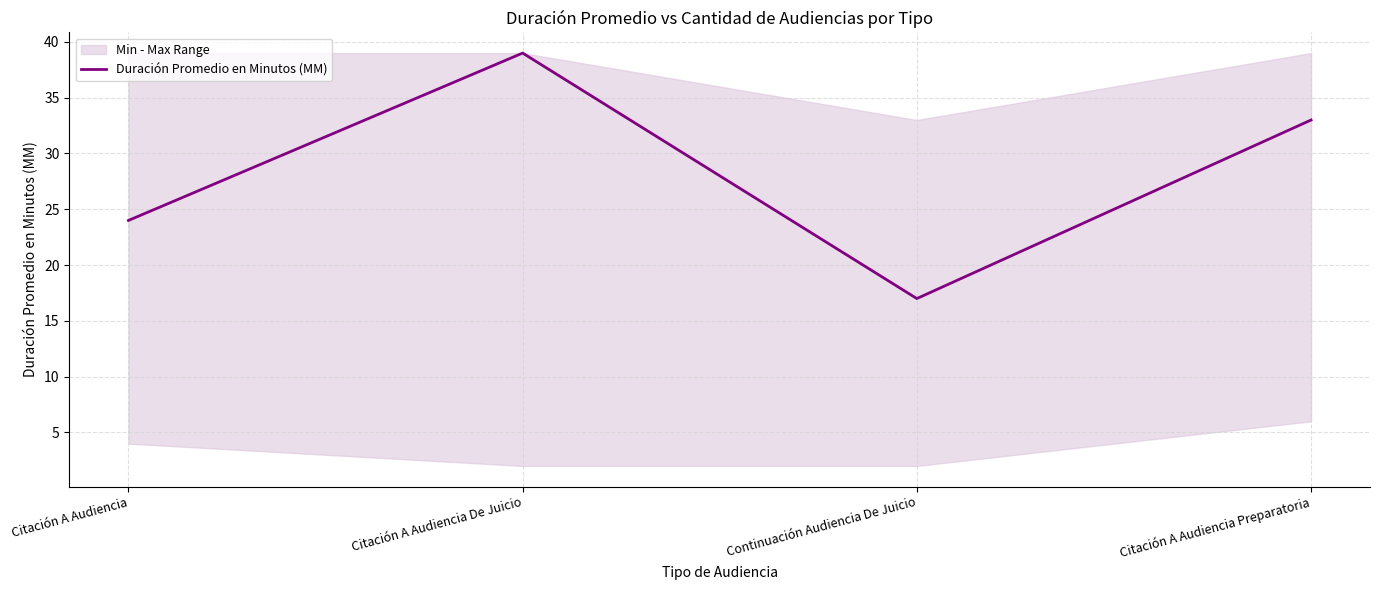

The chart shows a value of 39 at Citación A Audiencia De Juicio. True or false?

True